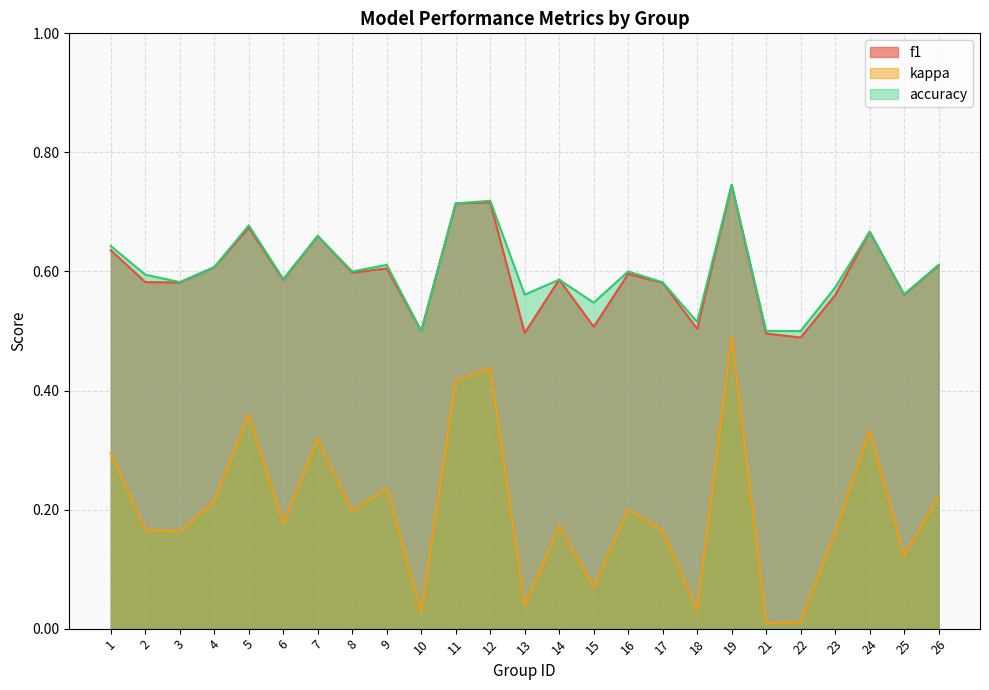

The value of accuracy at 4 is 0.6. True or false?

True